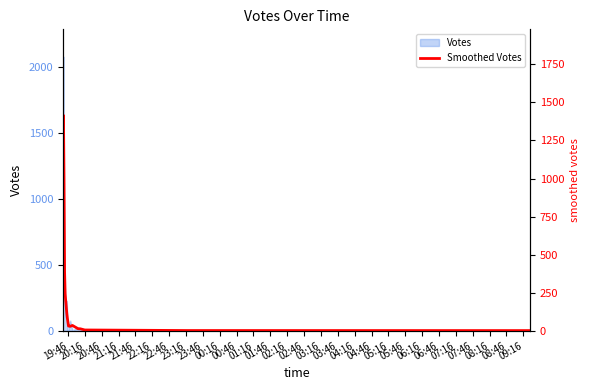

Reading left to right, transcribe all the data shown in this chart.

1239.0	1414.7	989.7	384.3	242.3	196.7	111.7	80.3	30.3	28.7	34.3	13.0	12.3	4.7	1.0	1.0	0.7